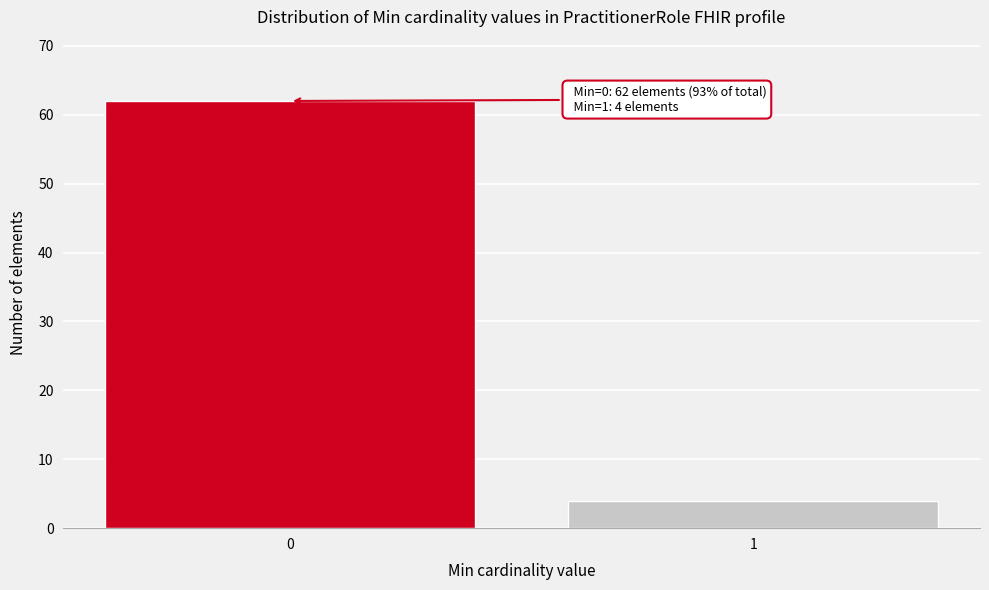

Reading left to right, list all the values displayed in this chart.

0=62	1=4